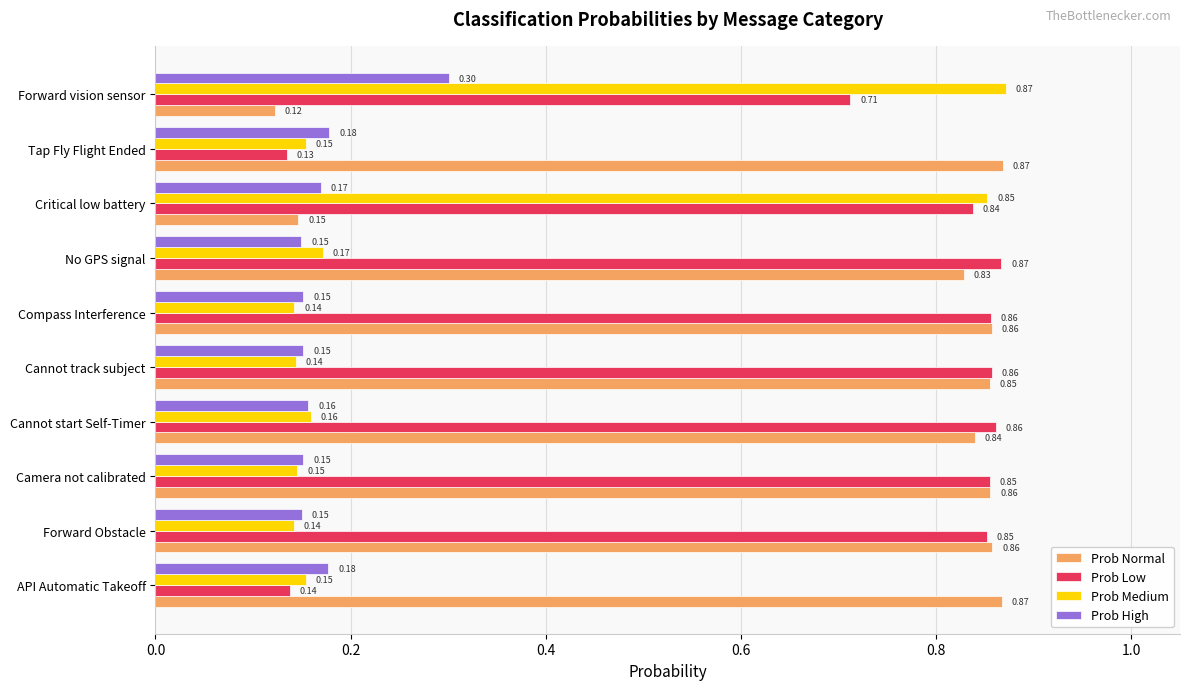

At Tap Fly Flight Ended, list the series in order from largest to smallest.

Prob Normal, Prob High, Prob Medium, Prob Low